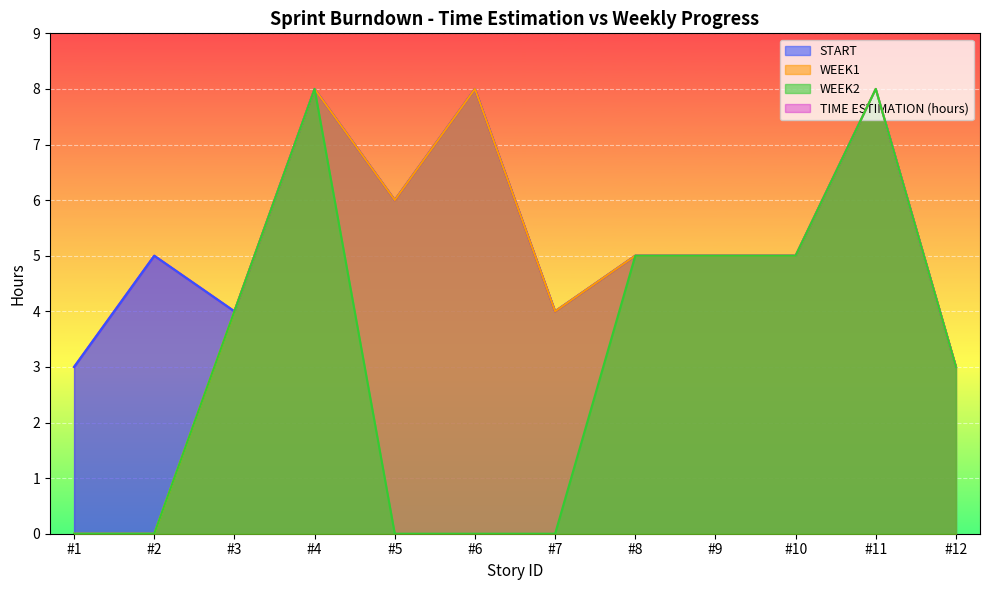

The START series shows 2 at #5. True or false?

False